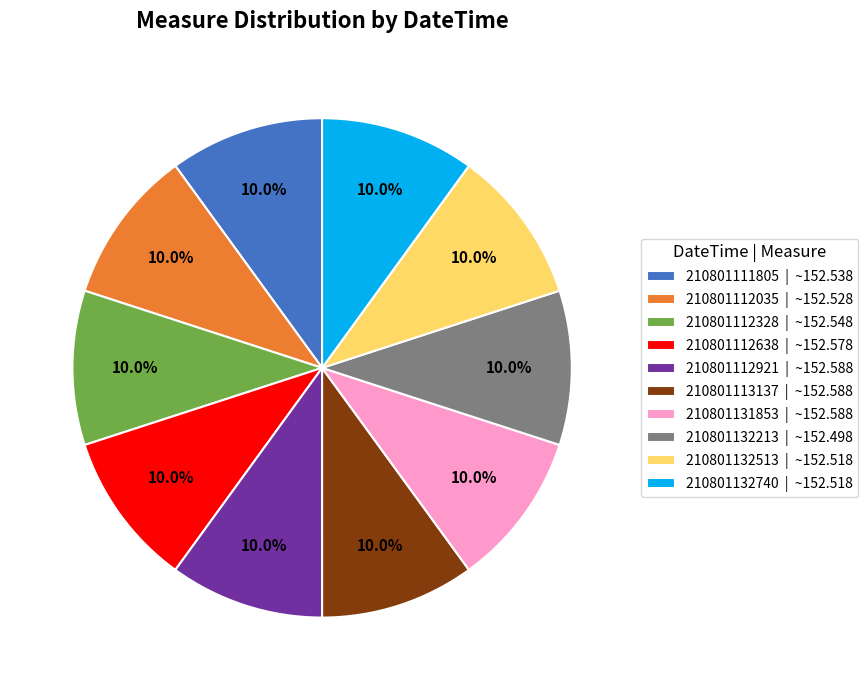

True or false: 210801131853 accounts for 1% of the total.

False